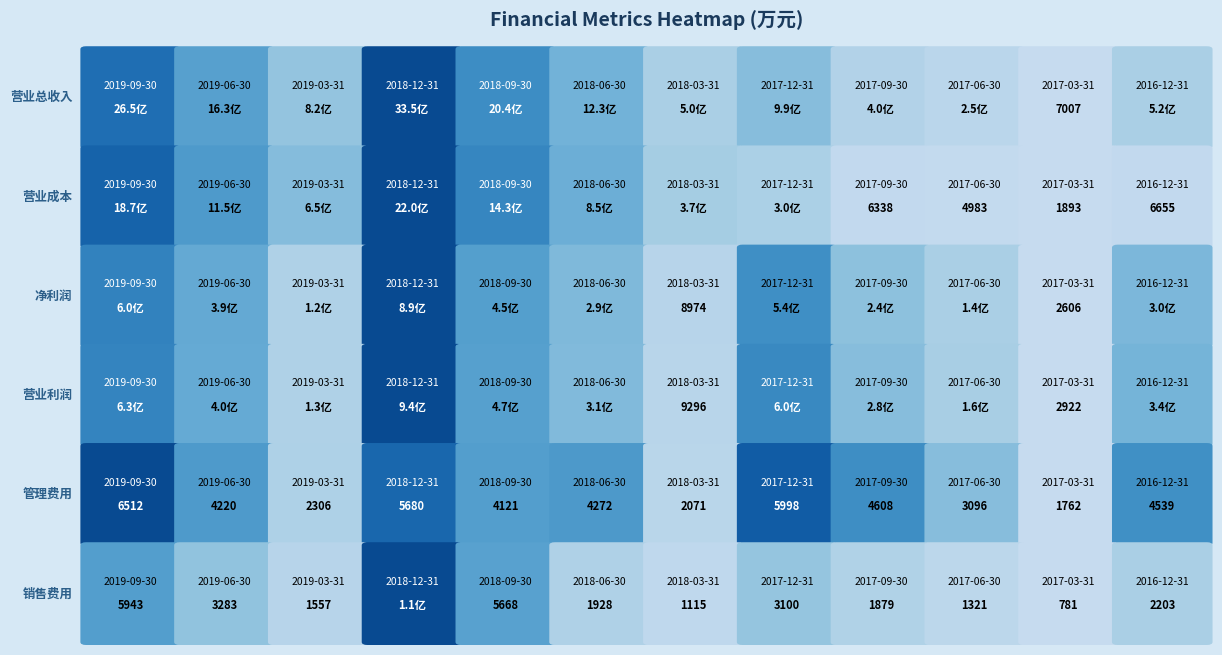

The 销售费用 series shows 11135 at 2018-12-31. True or false?

True